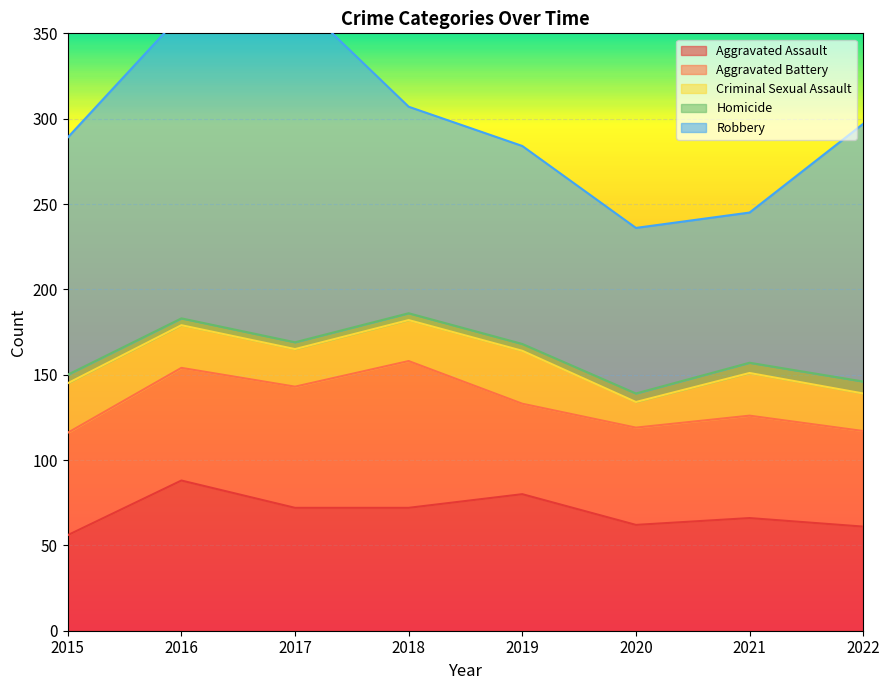

How many lines are shown in the chart?

5